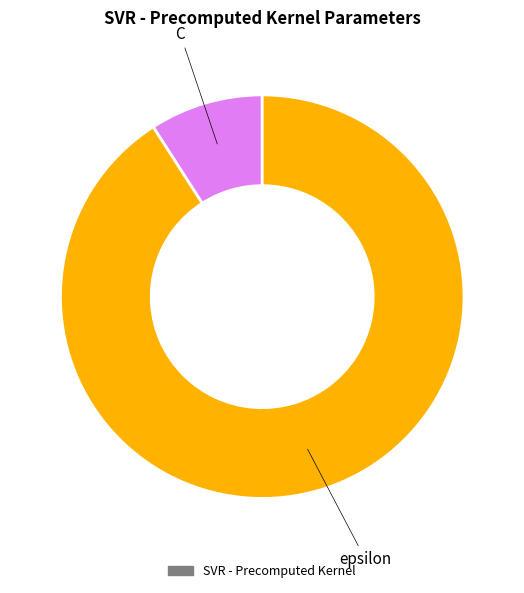

Count the number of slices in the pie.

2